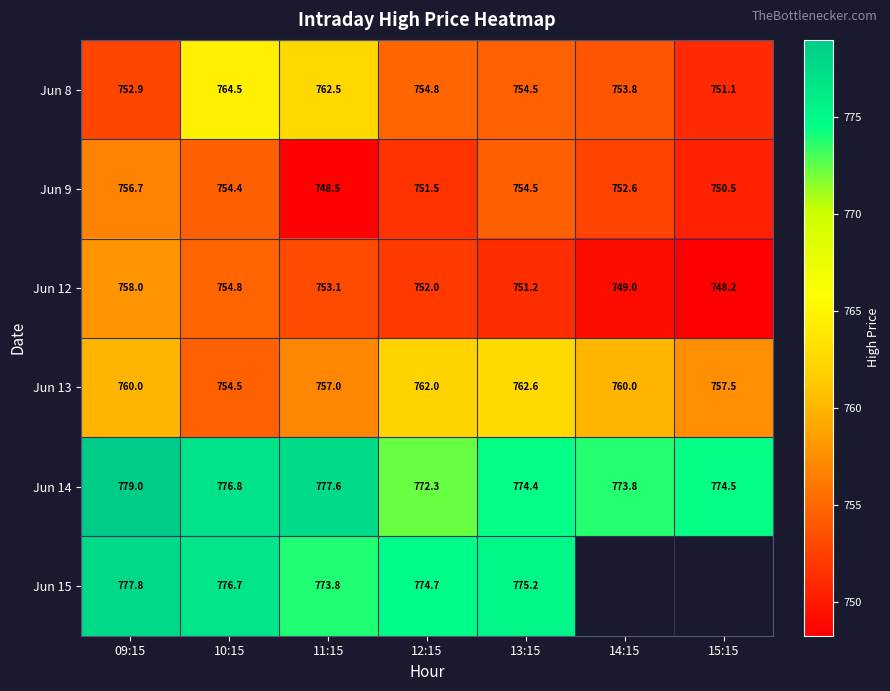

How many values in the Jun 12 series are below 752?

3